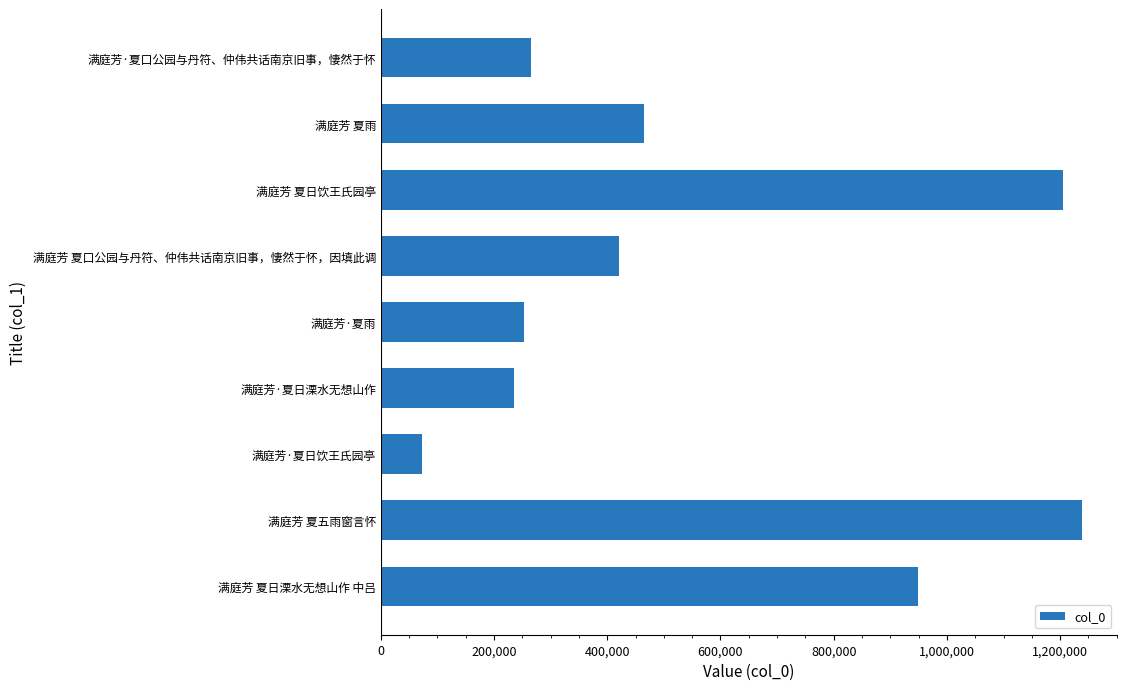

What is the value of the 5th bar from the top?

252721